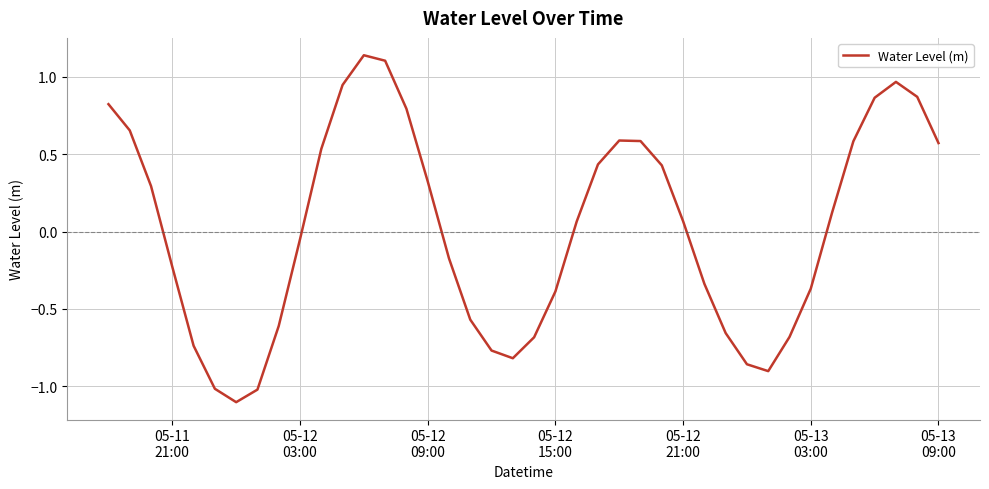

What is the smallest value displayed?

-1.1